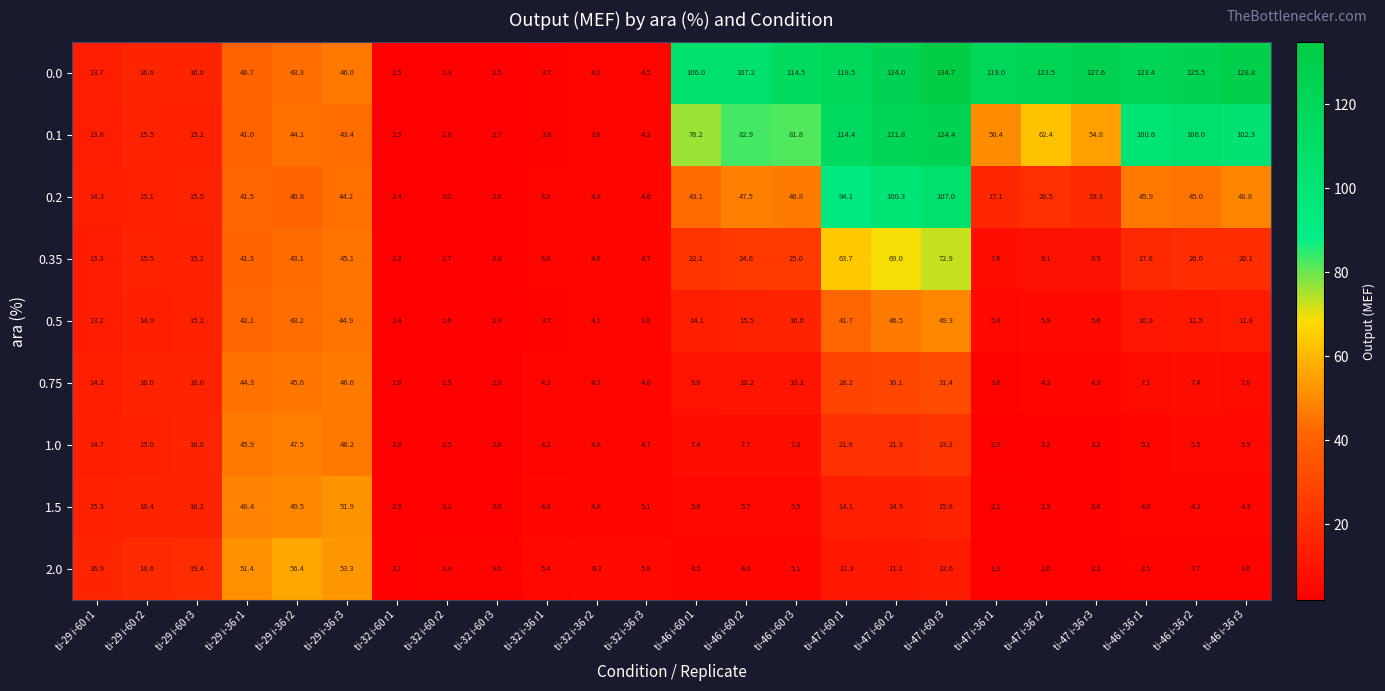

At which category is the sum across all series the highest?

ti-47 i-60 r3